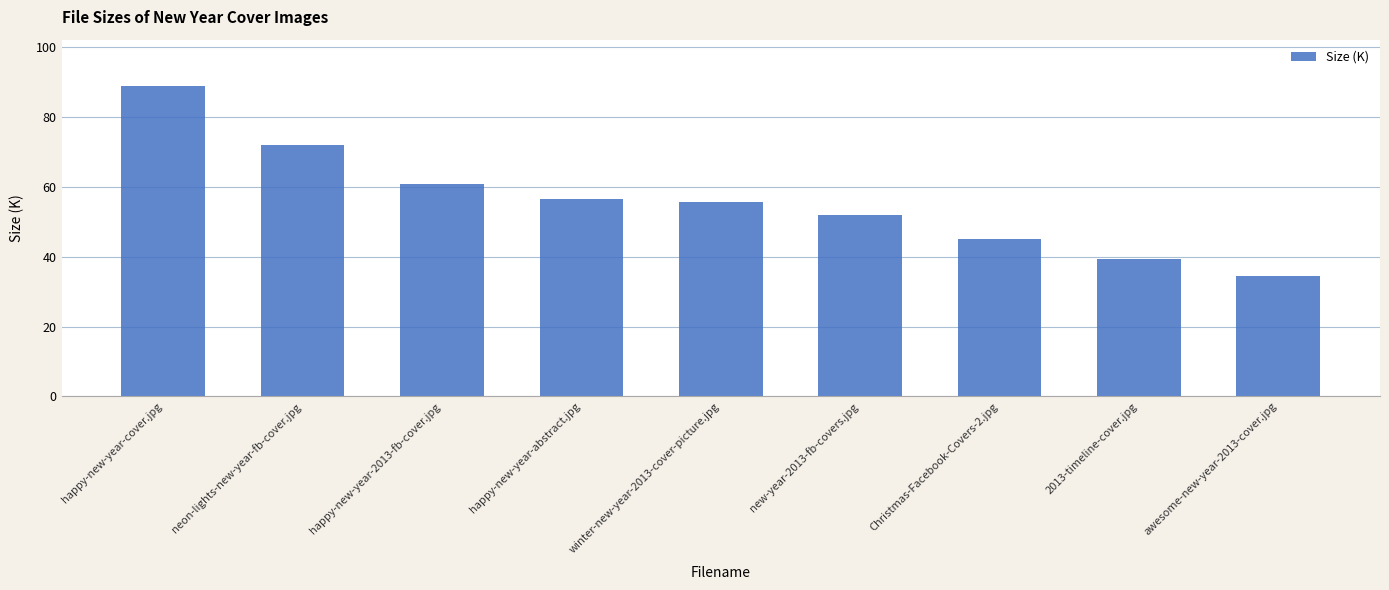

Is it true that the value at new-year-2013-fb-covers.jpg is 51.8?

True